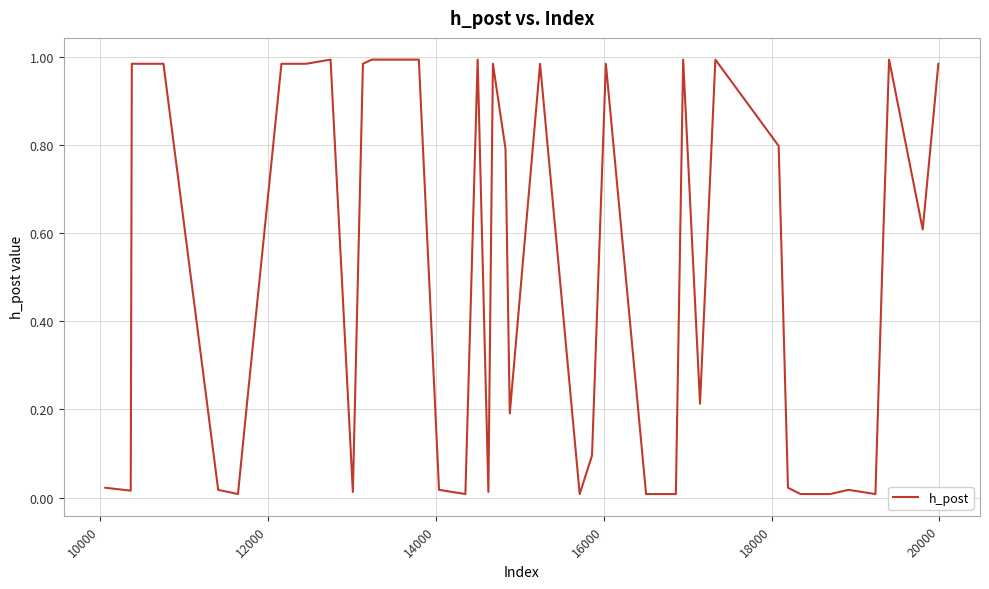

Does the chart have visible grid lines?

Yes